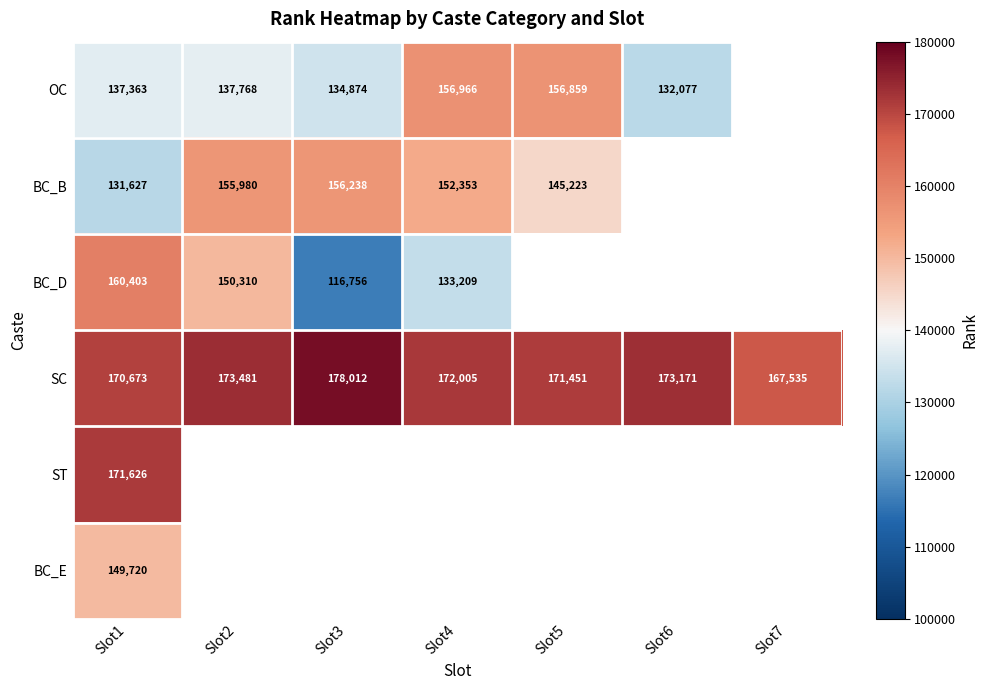

The value of OC at Slot6 is 177440.3. True or false?

False